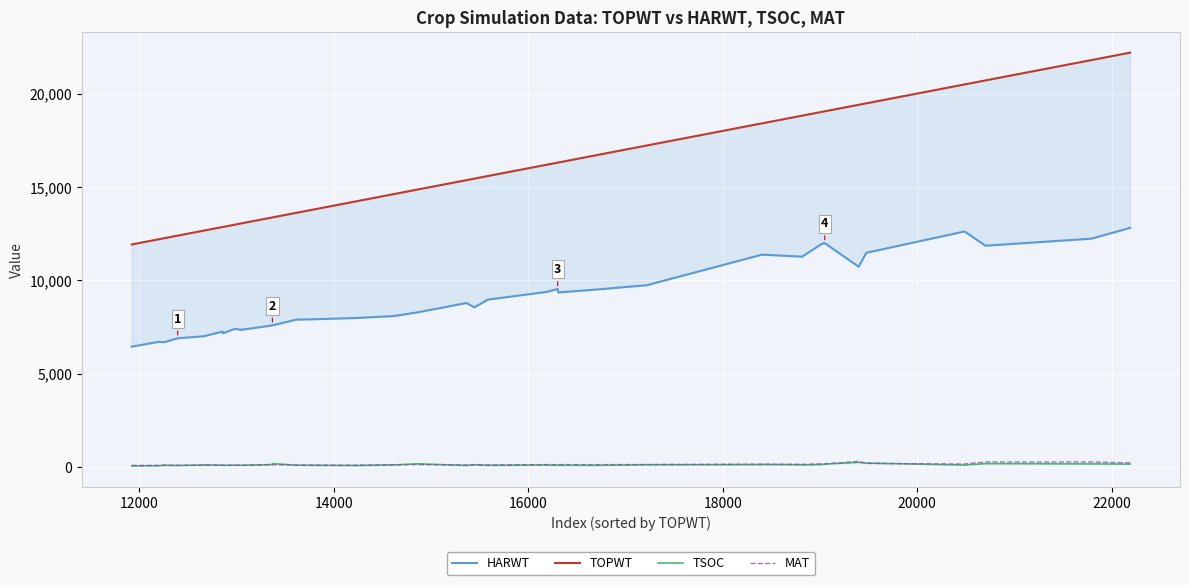

What is the difference between the maximum and second lowest values in the TSOC series?

183